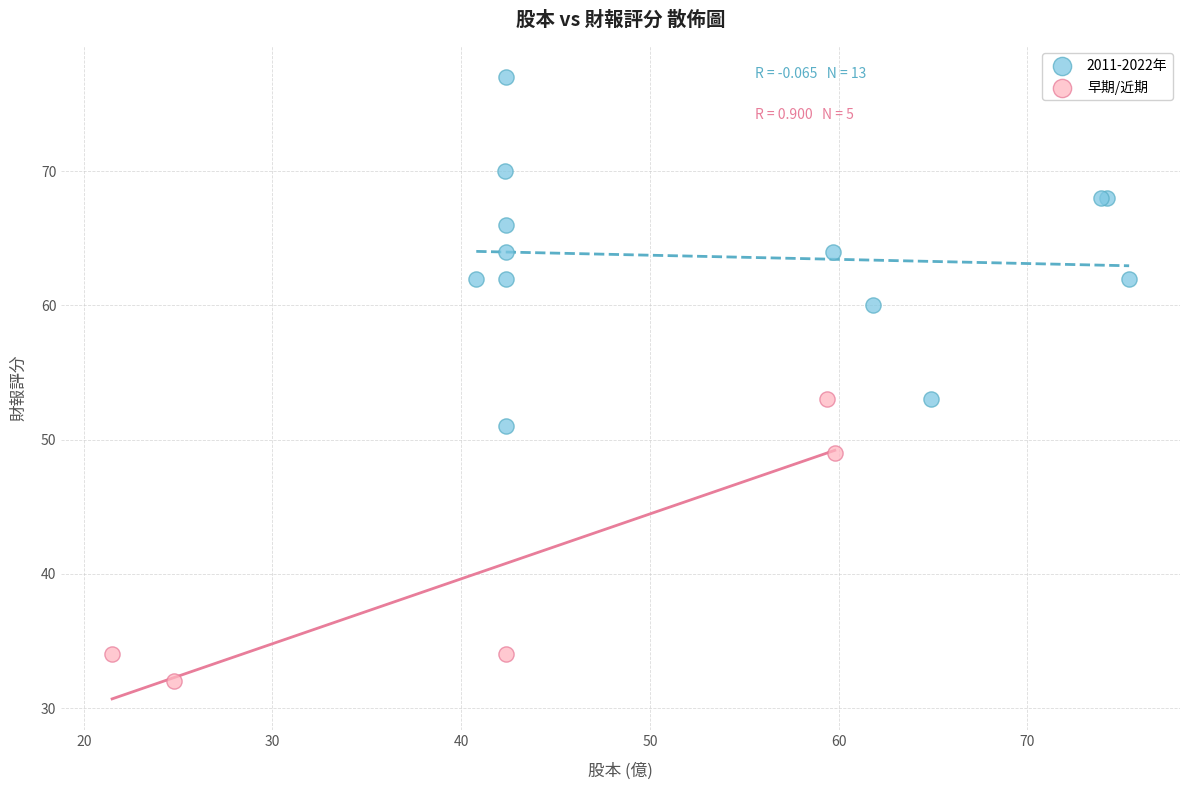

What are all the series names shown in the legend?

2011-2022年, 早期/近期